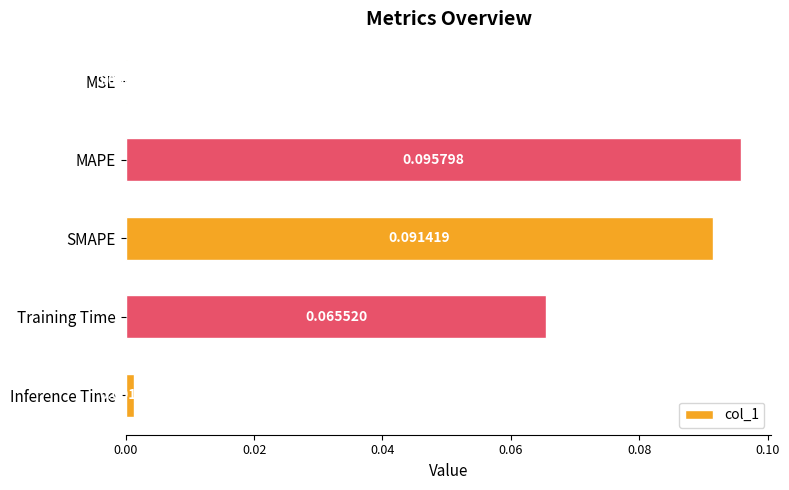

What is the sum of all values?

0.3